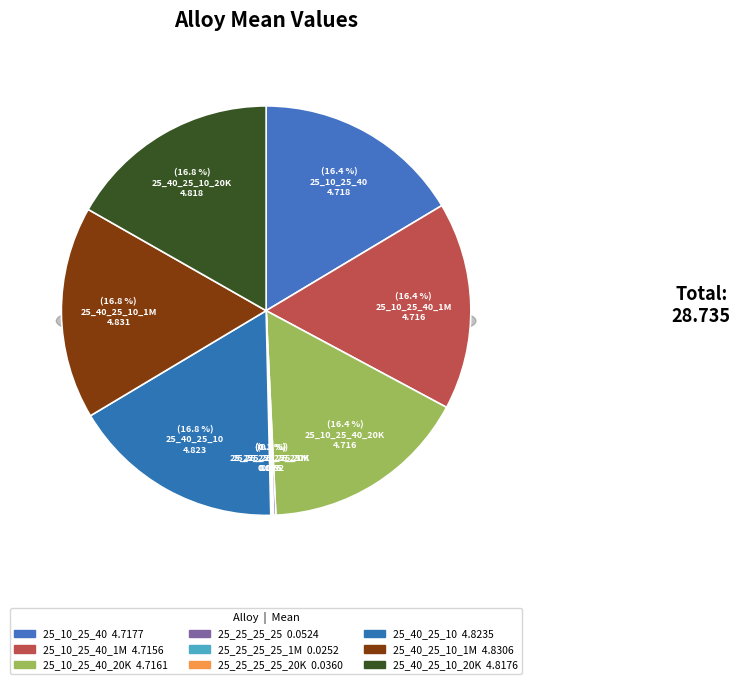

Count the number of slices in the pie.

9